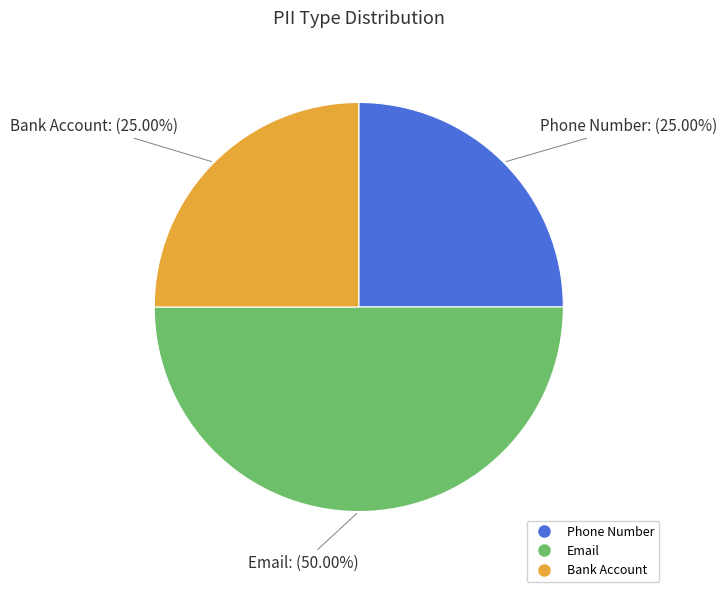

What is the ratio of the value at Email to the value at Bank Account?

2.0